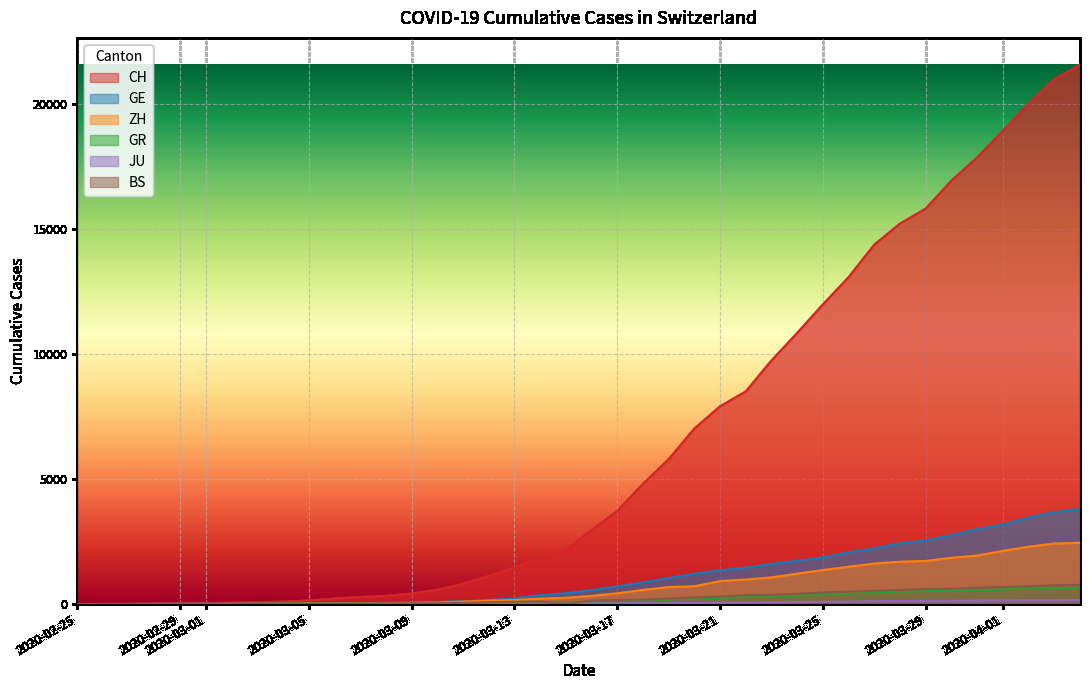

True or false: ZH and GR cross at least once.

False